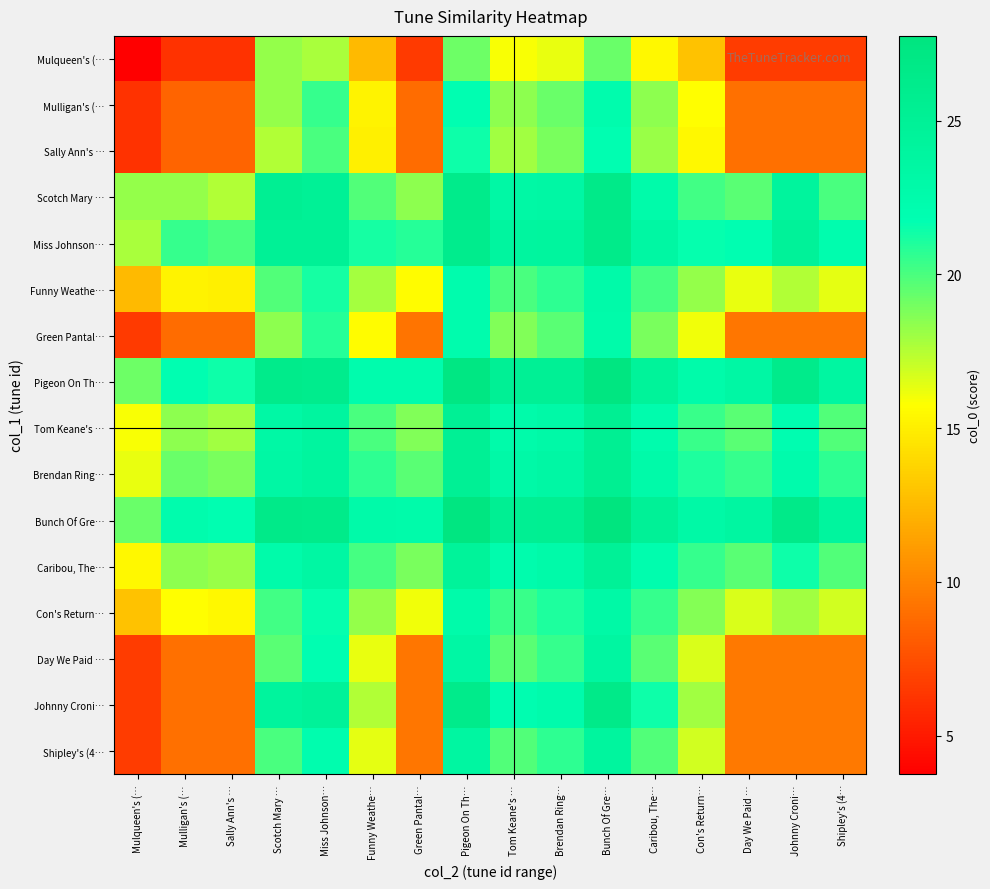

At which category does the chart reach its minimum across all series?

Mulqueen's (…